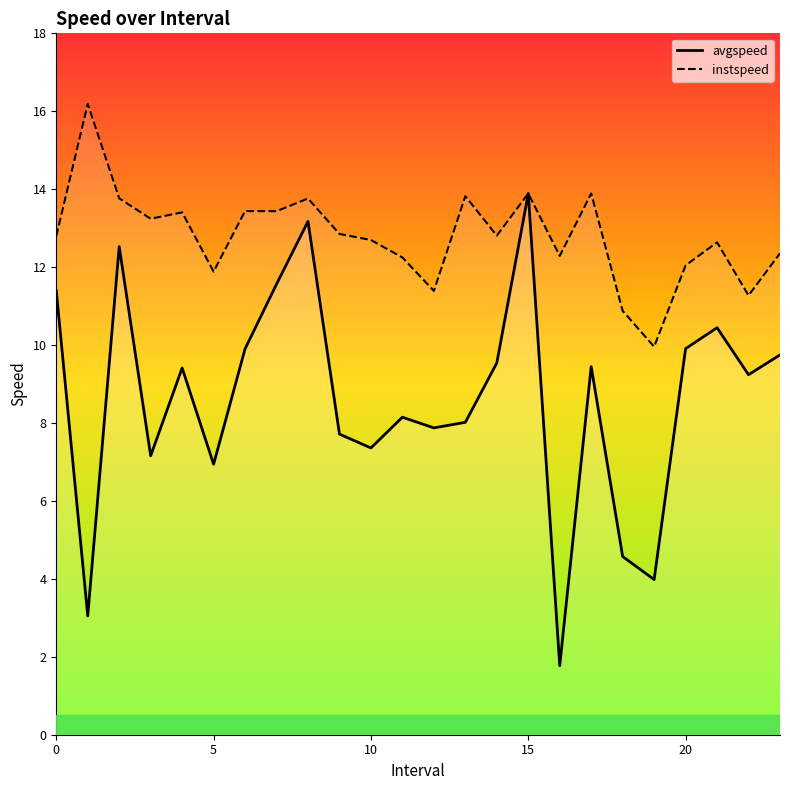

What is the difference between the maximum and second lowest values in the instspeed series?

5.3